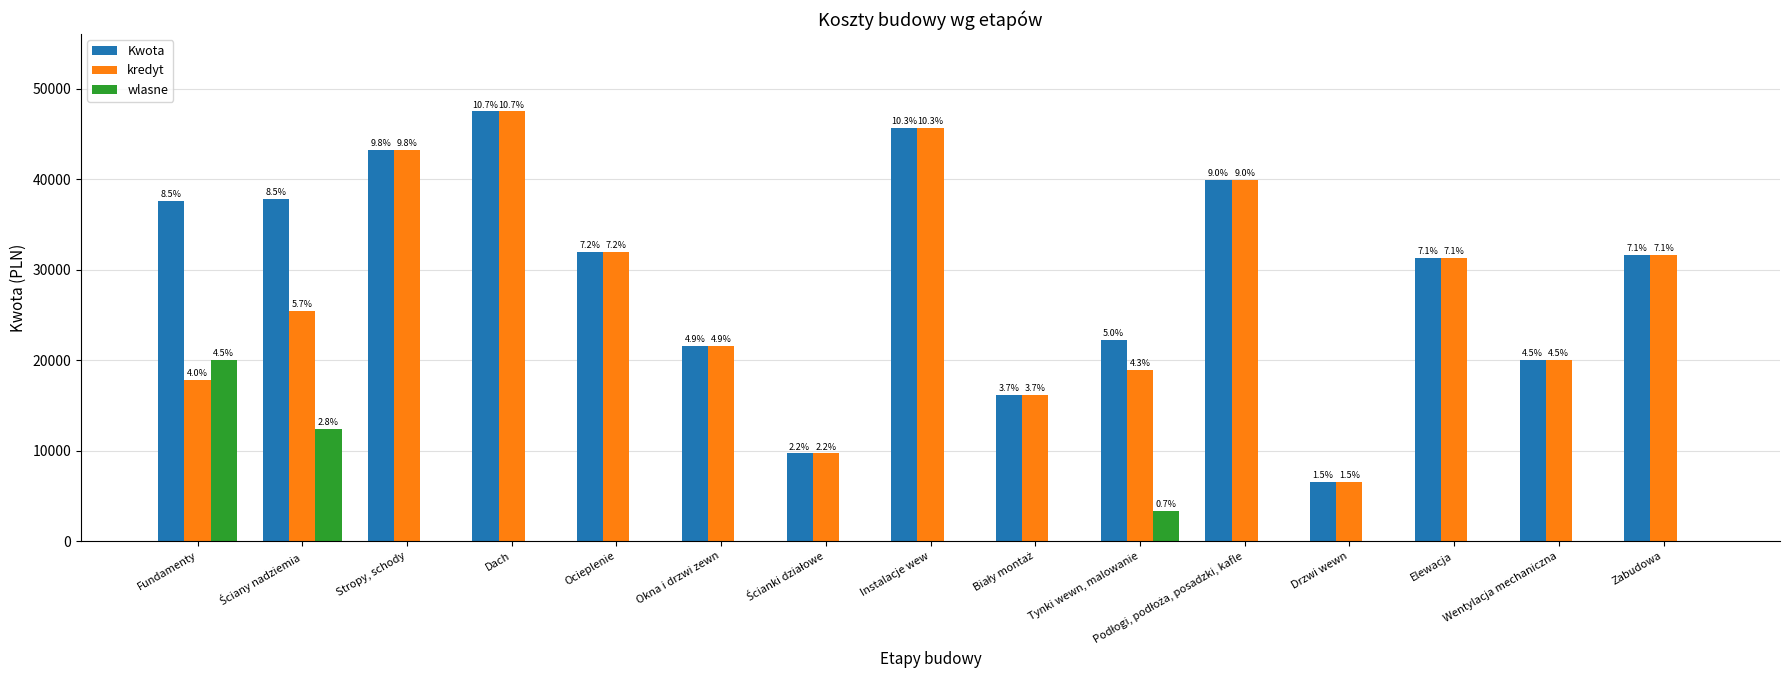

Is it true that kredyt equals 4090 at Ścianki działowe?

False